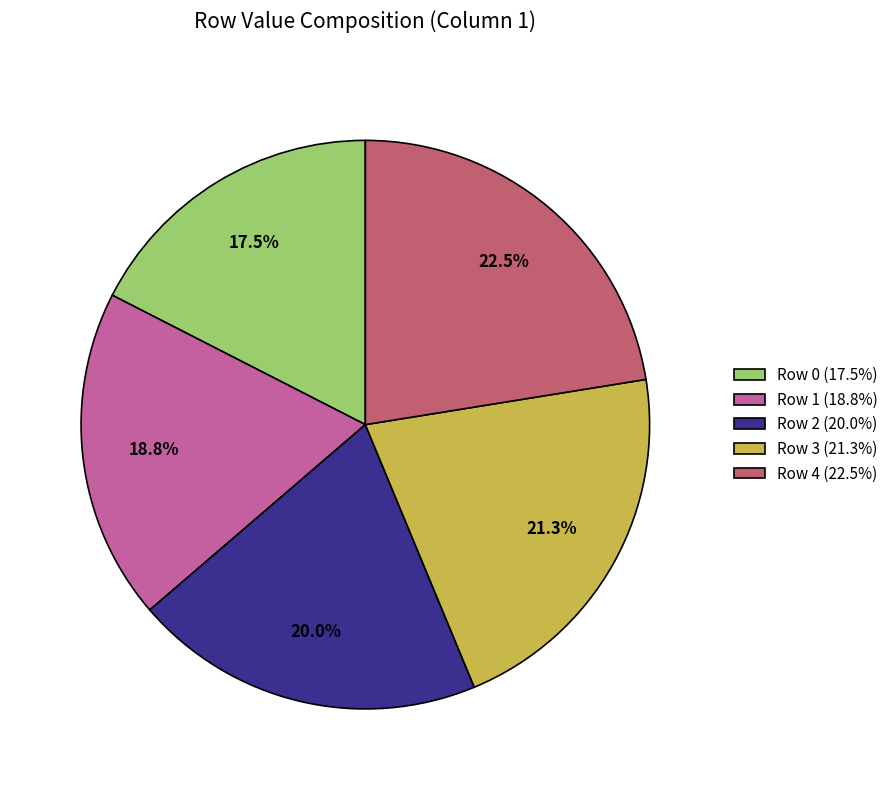

What is the ratio of the value at Row 1 to the value at Row 4?

0.8